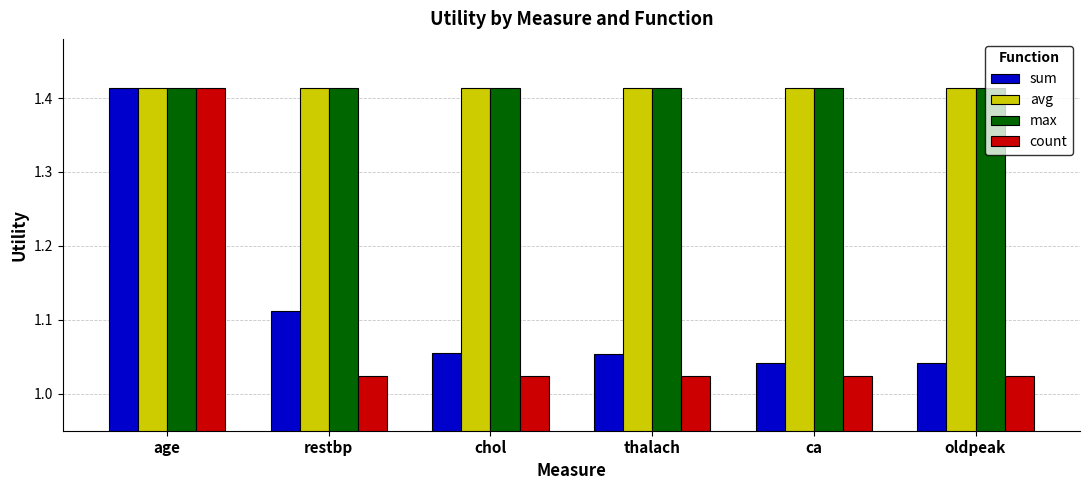

What is the label of the 1st bar from the right?

oldpeak